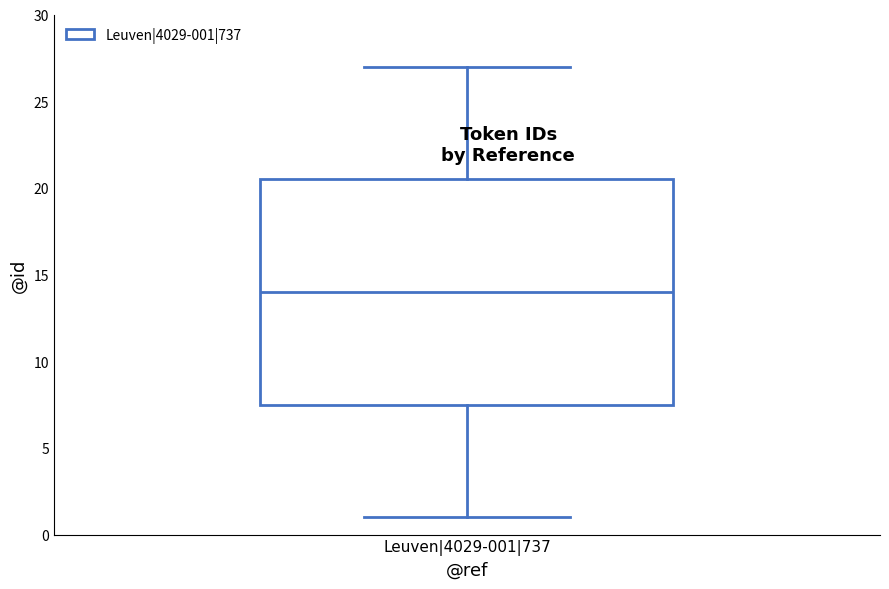

Read this box plot against the y-axis: the position of the median line, the range covered by the box, and the ends of both whiskers. The values are not printed on the chart, so give them approximately, as read against the axis.

median 14.0, box 7.5 to 20.5, whiskers 1.0 to 27.0